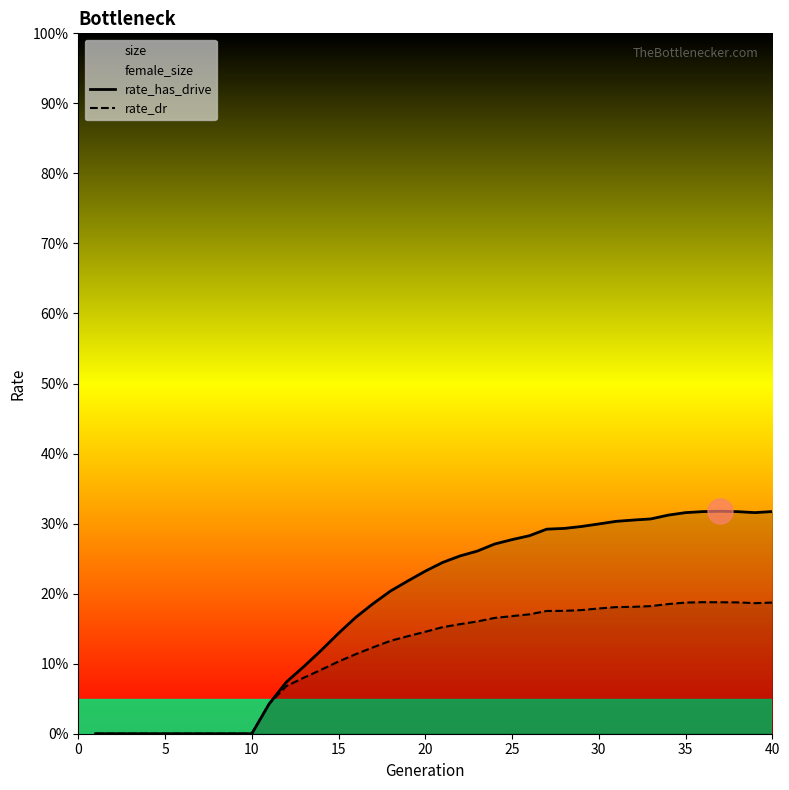

Does the chart display data point markers on the line(s)?

No